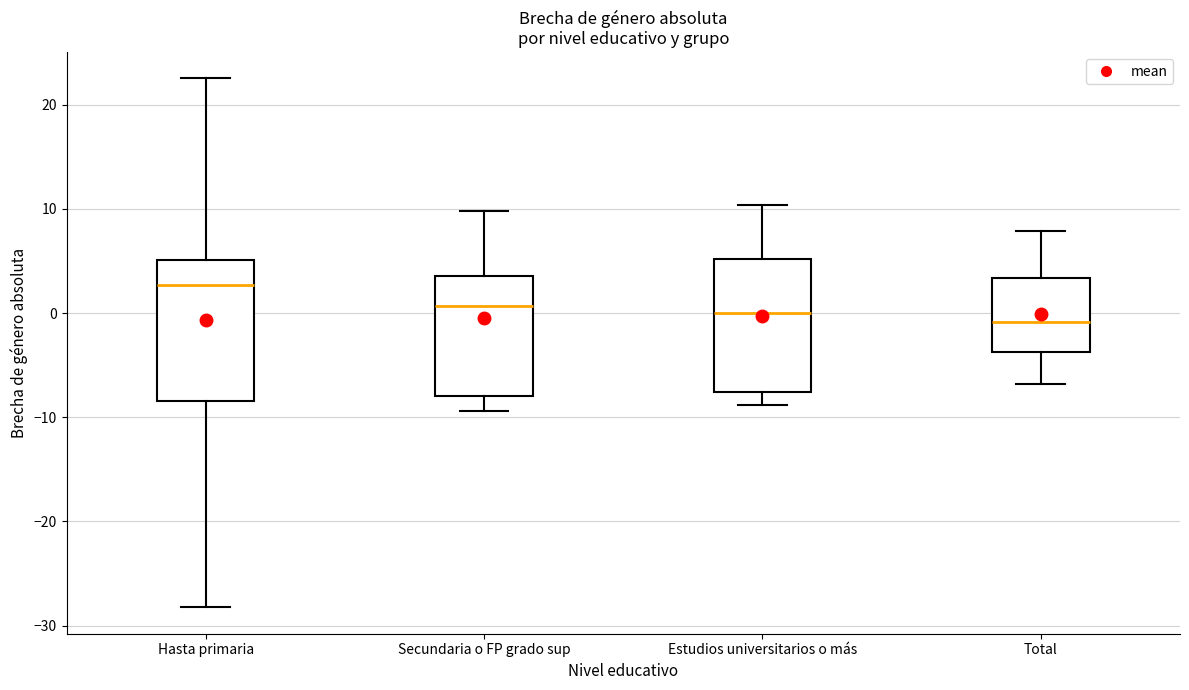

Which box's median line is the highest?

Hasta primaria